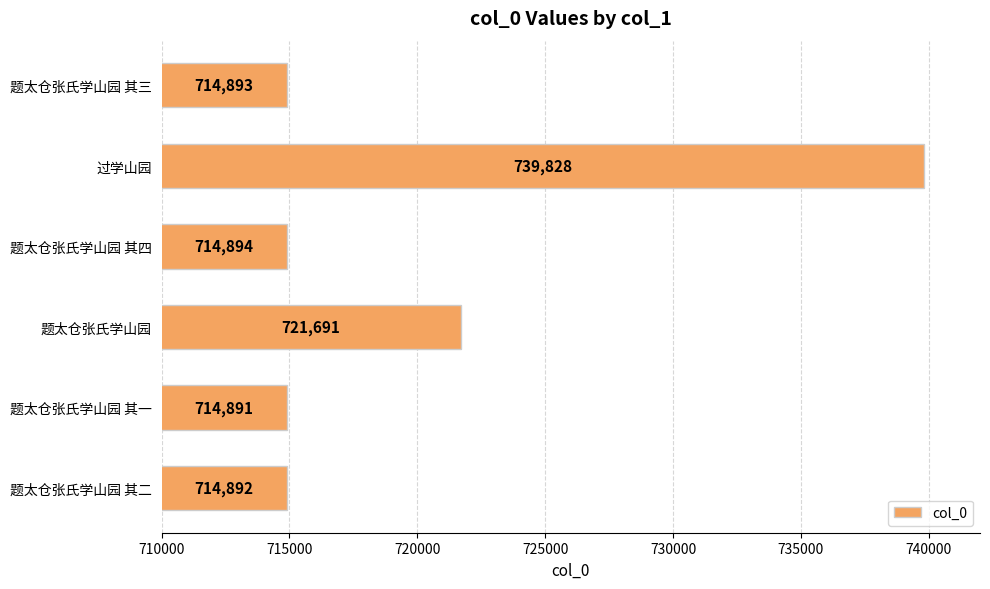

How many data points are less than 714894?

3